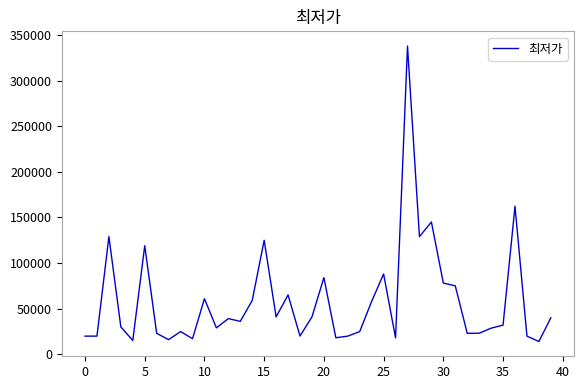

What is the smallest value displayed?

13900